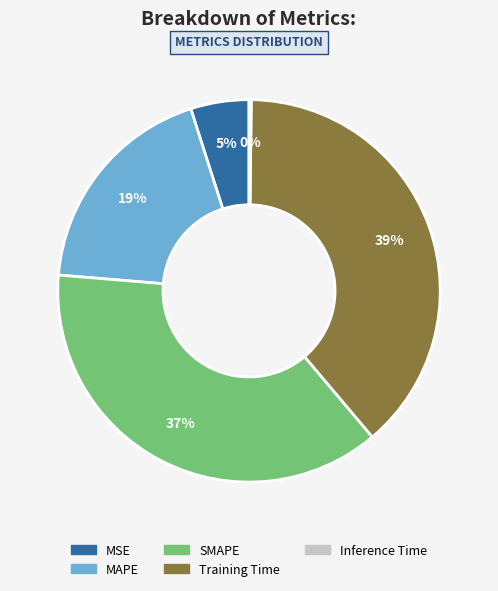

True or false: MSE accounts for 5% of the total.

True